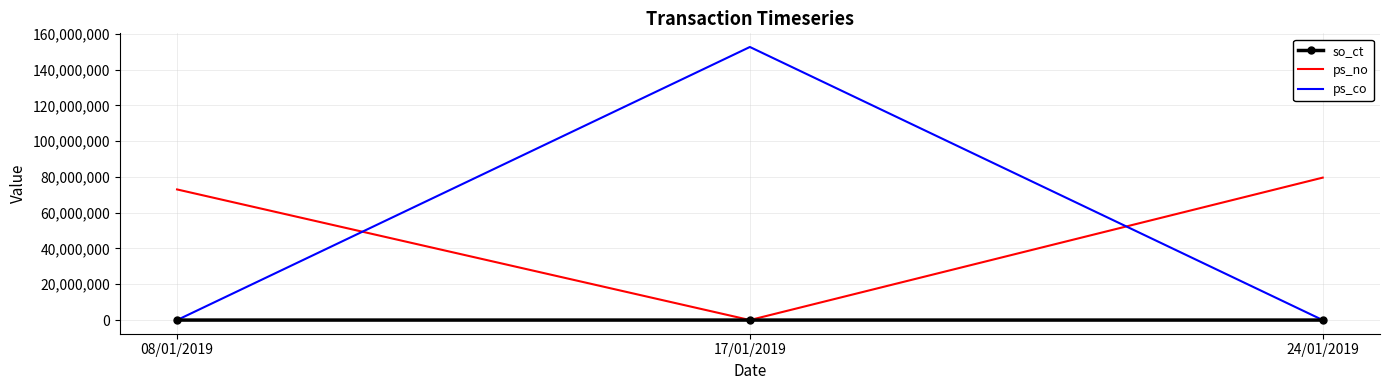

What is the sum of all ps_co values?

152596000